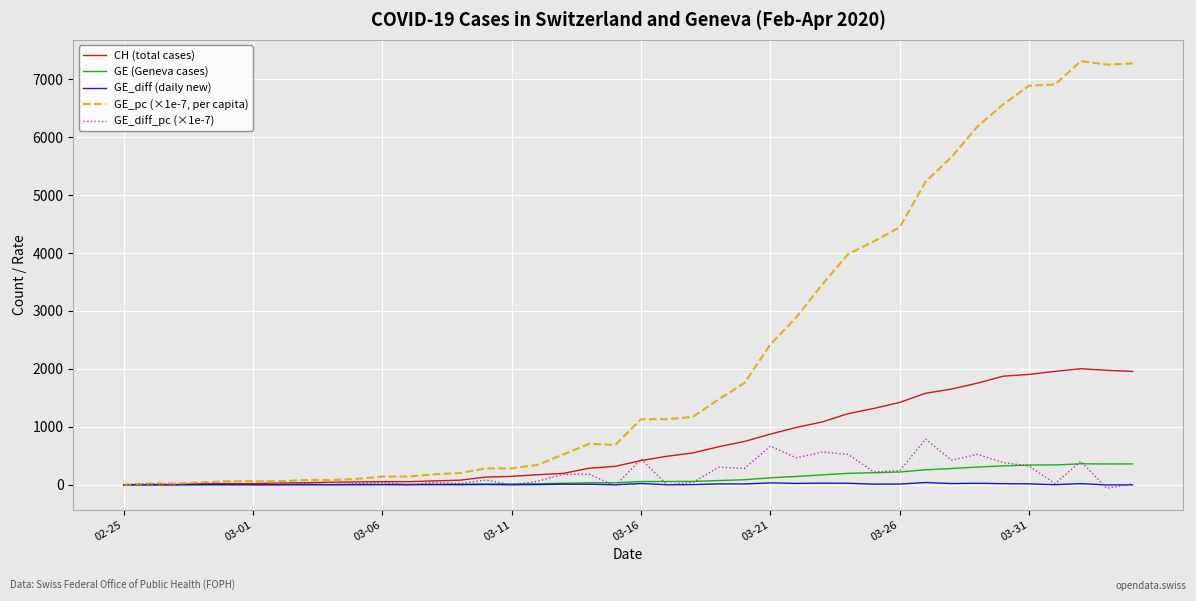

What is the highest value of the GE (Geneva cases) series?

362.0